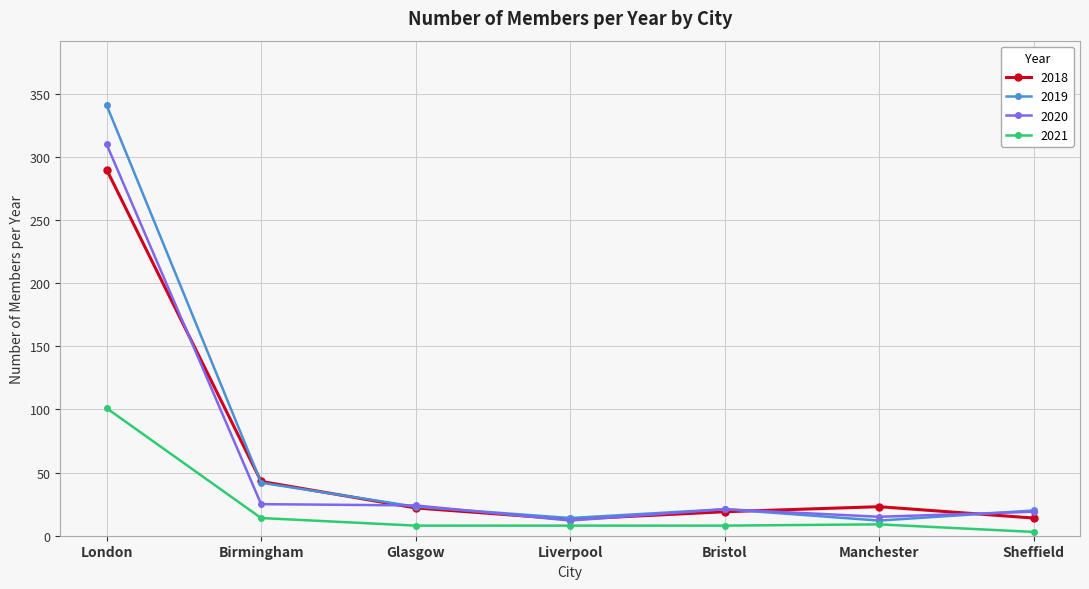

What is the label of the 5th point from the left?

Bristol